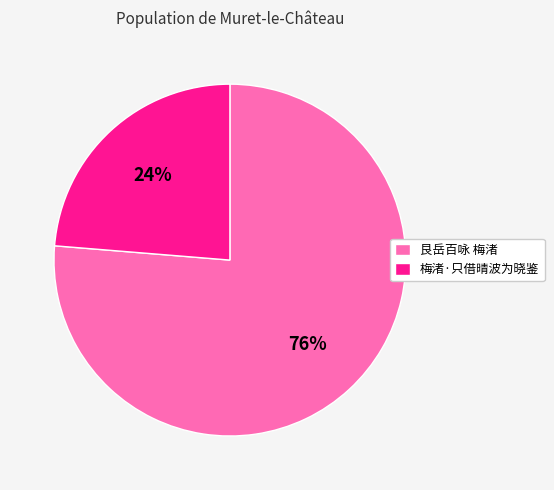

To the nearest percent, what percentage of the pie is 梅渚·只借晴波为晓鉴?

24%